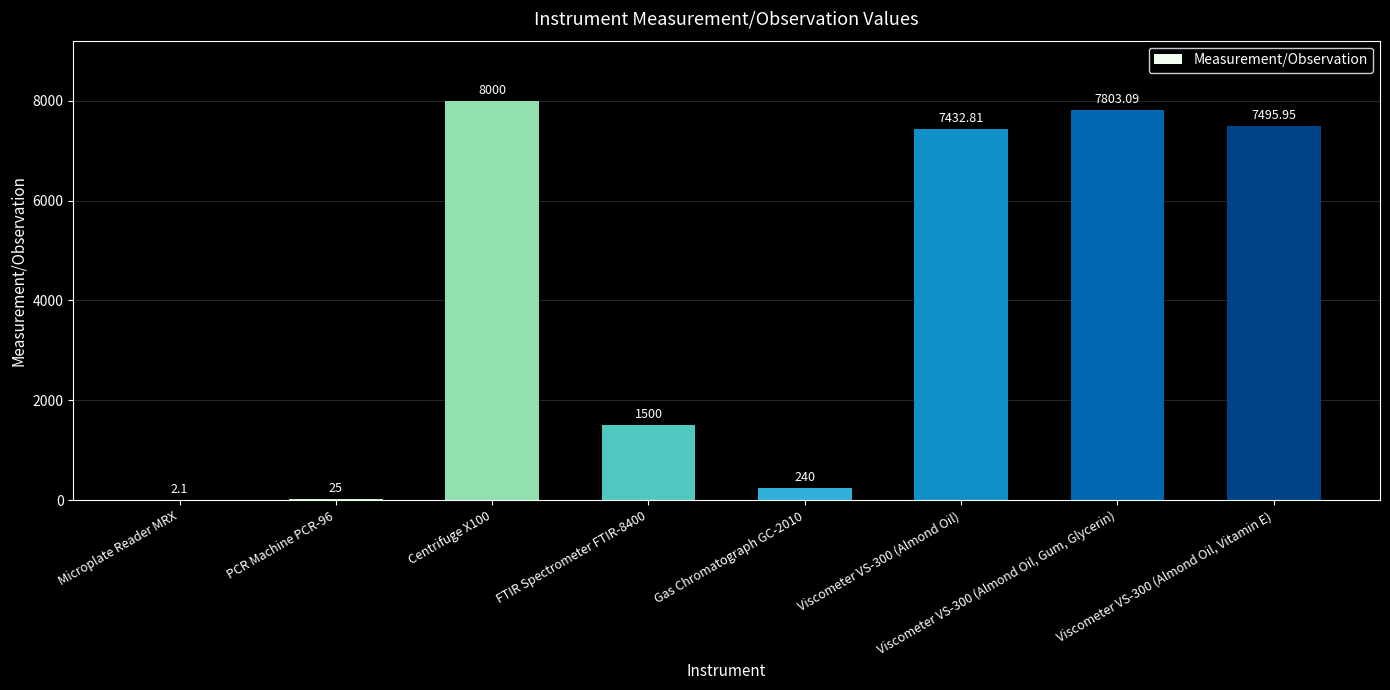

Where is the data nearest to the value 4001?

FTIR Spectrometer FTIR-8400